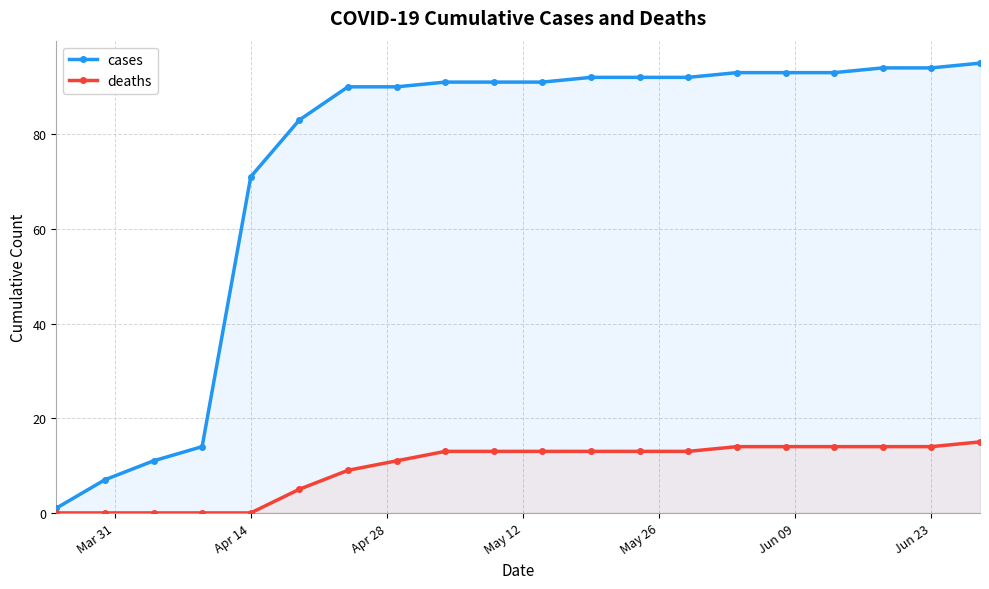

Which series has the largest total across all categories?

cases